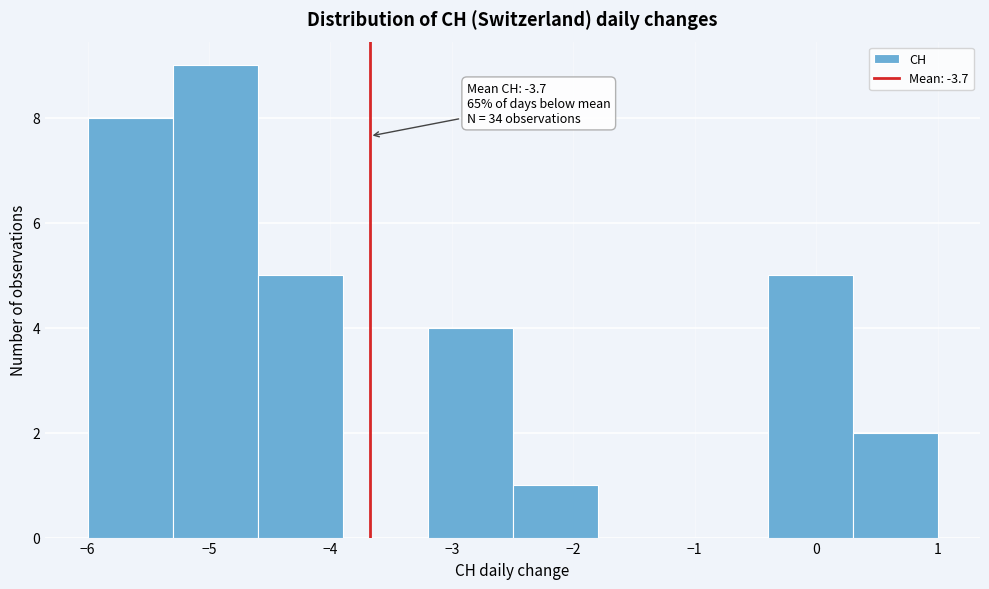

Which range on the x-axis has the tallest bar?

-5.3 to -4.6